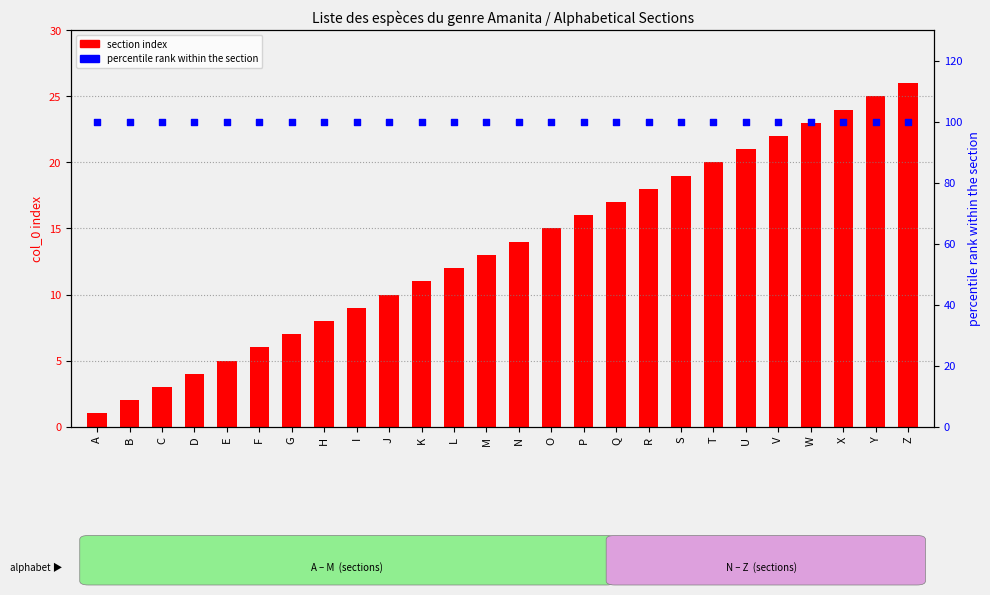

Which series has the largest Y range (max minus min)?

section index